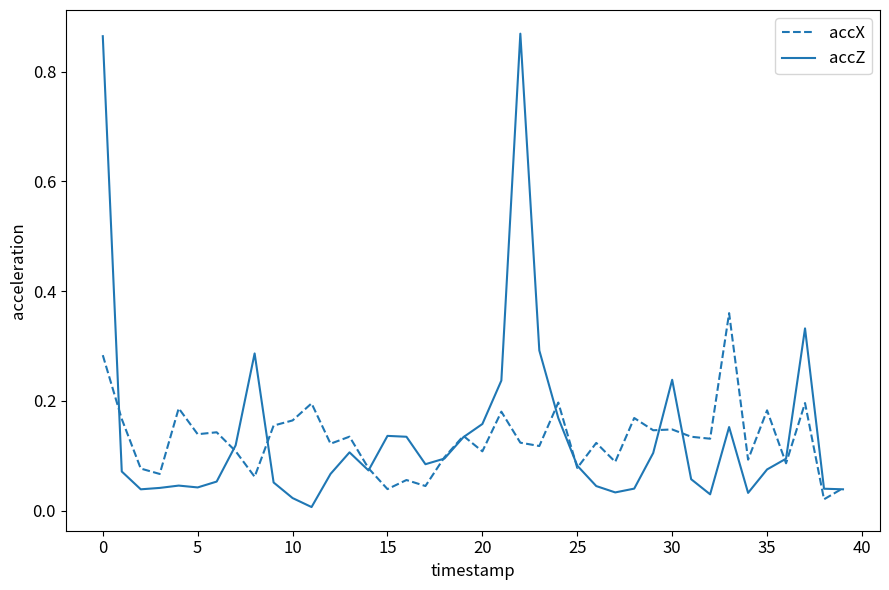

List the series in order of their peak value, highest first.

accZ, accX